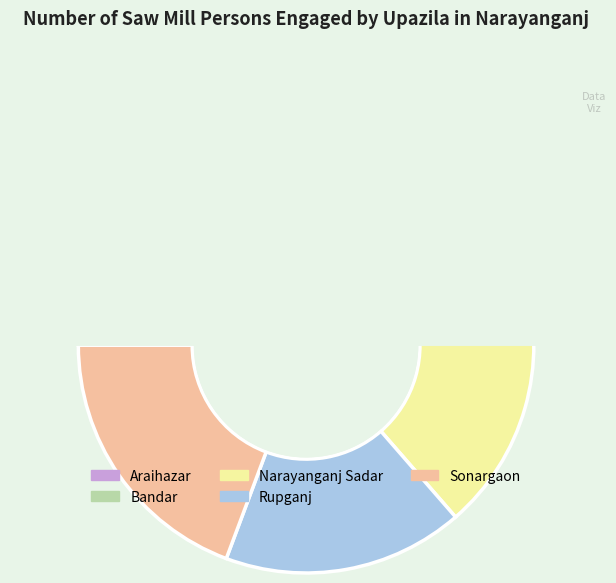

Does Narayanganj Sadar account for over 50% of the chart?

No